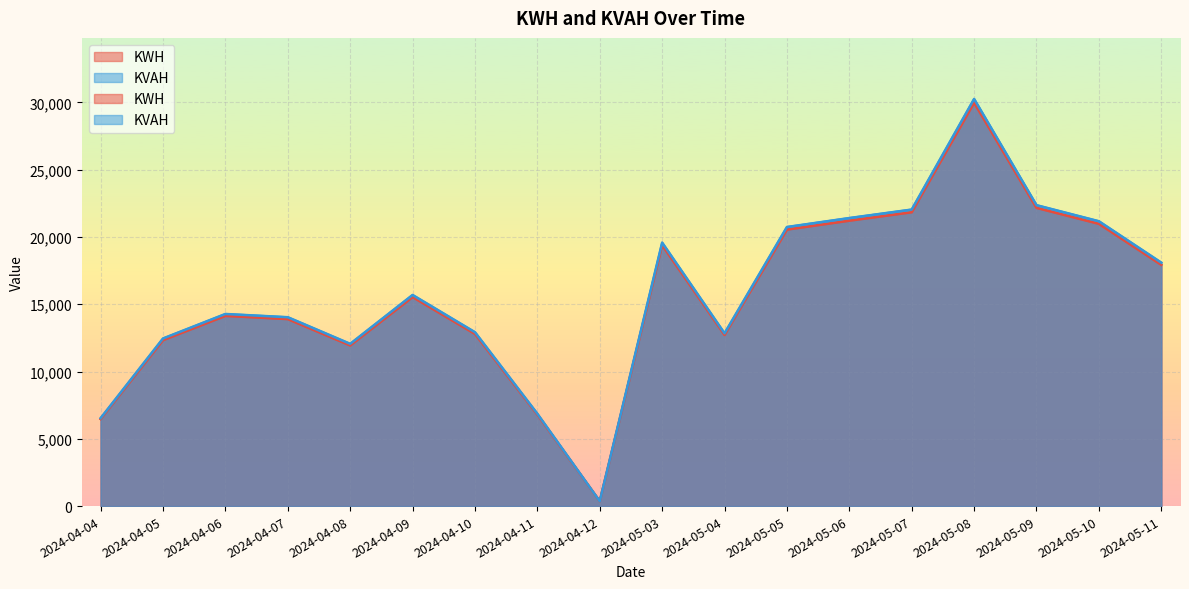

Where is KWH nearest to the value 15167?

2024-04-09